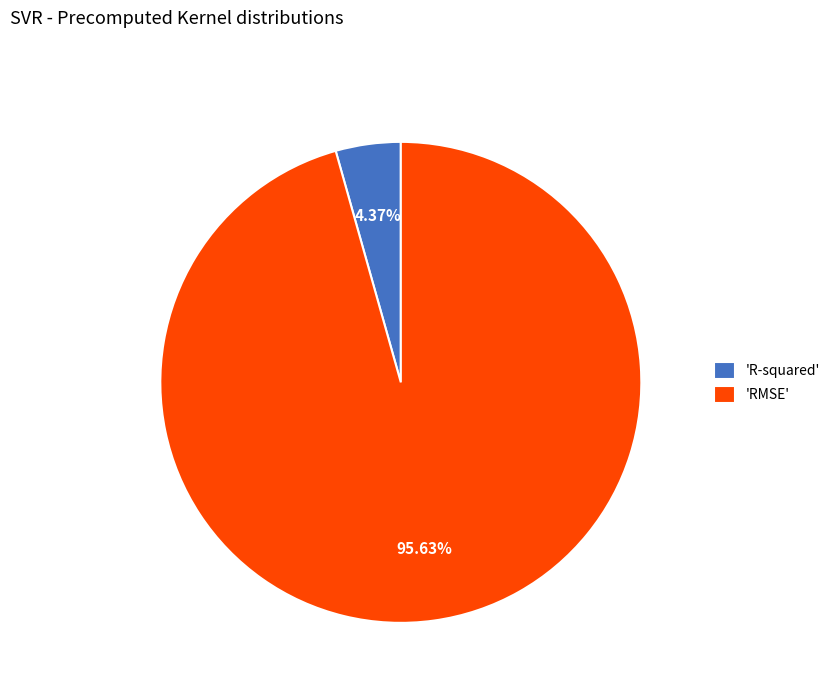

What is the largest slice in the pie chart?

'RMSE'